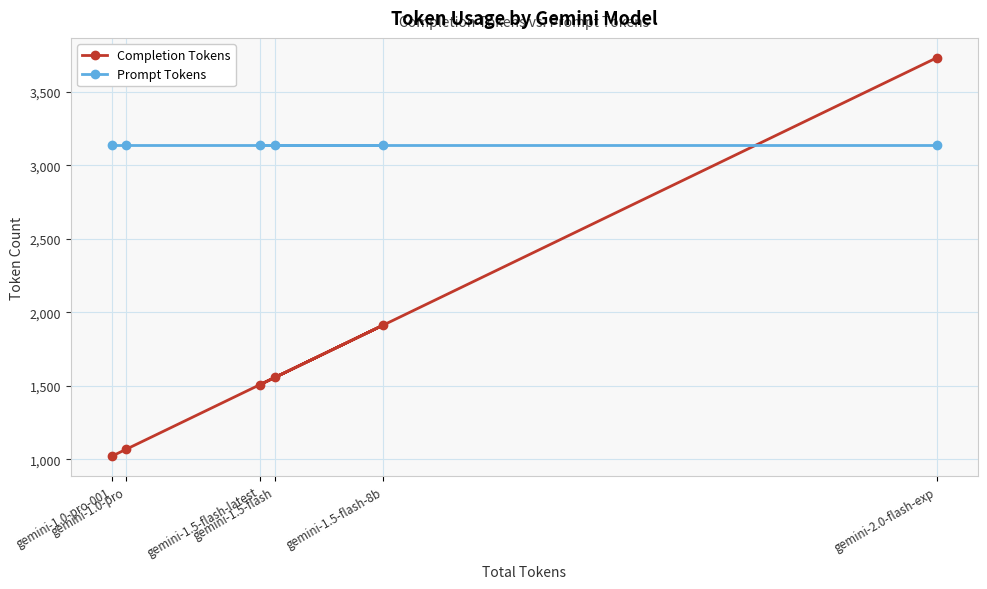

Does the chart have visible grid lines?

Yes